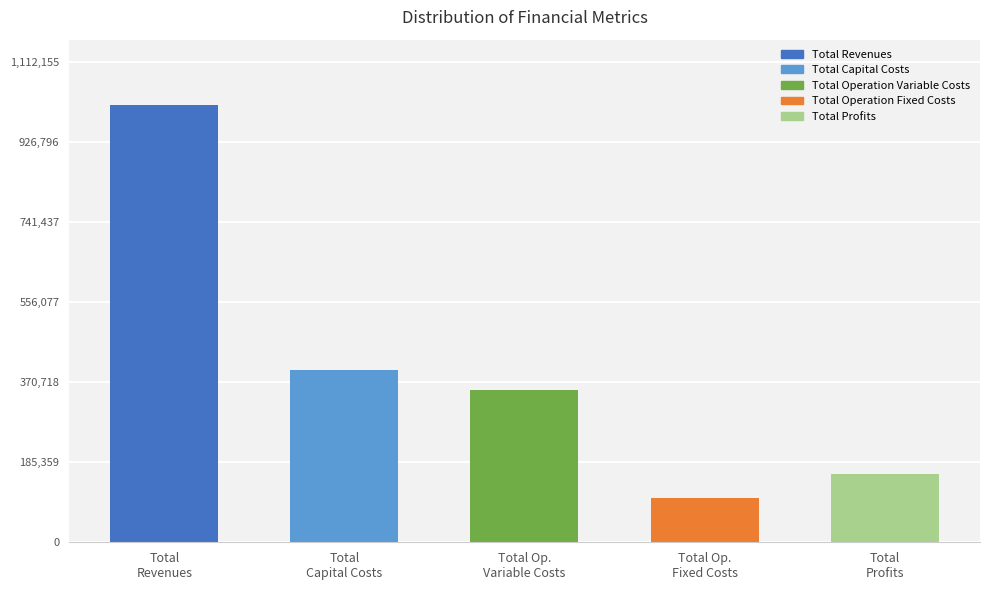

What is the greatest value displayed?

1011050.7